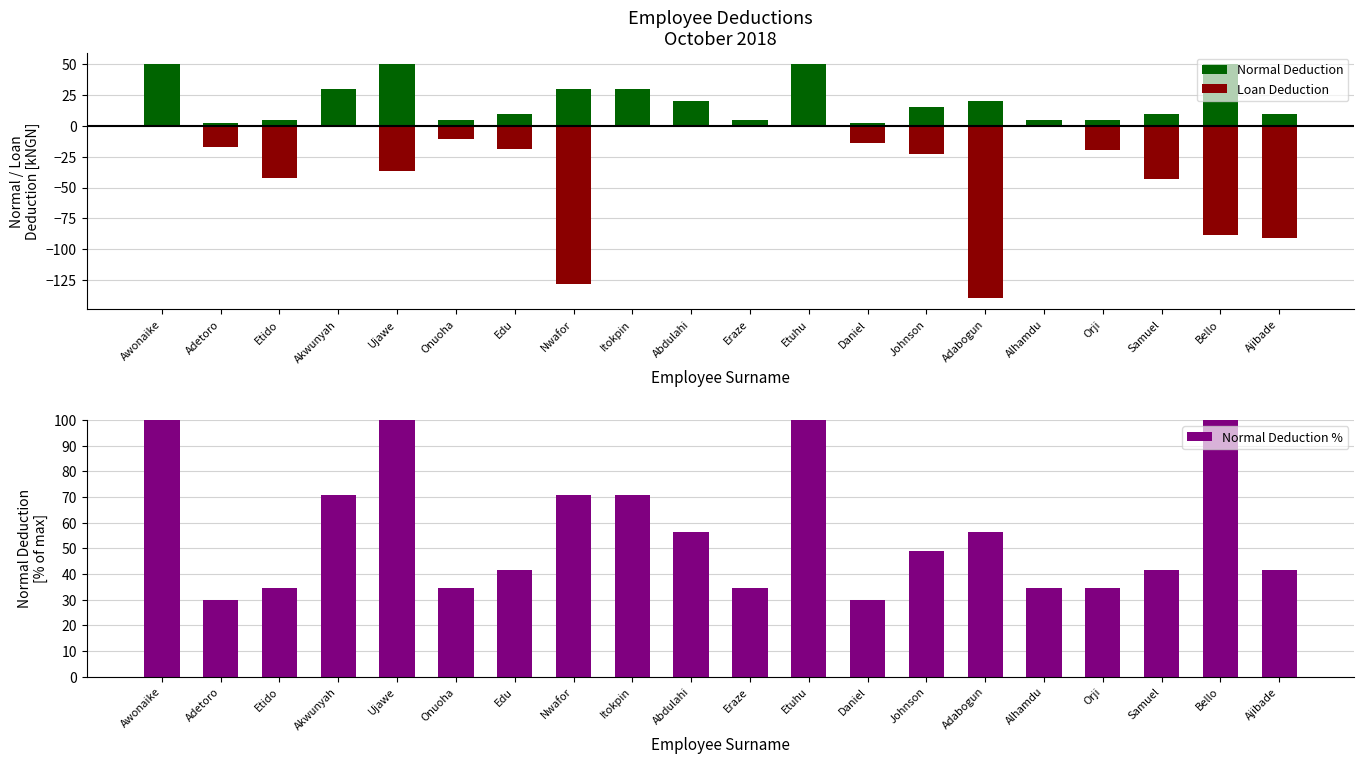

What is the sum of all Normal Deduction % values?

1130.8